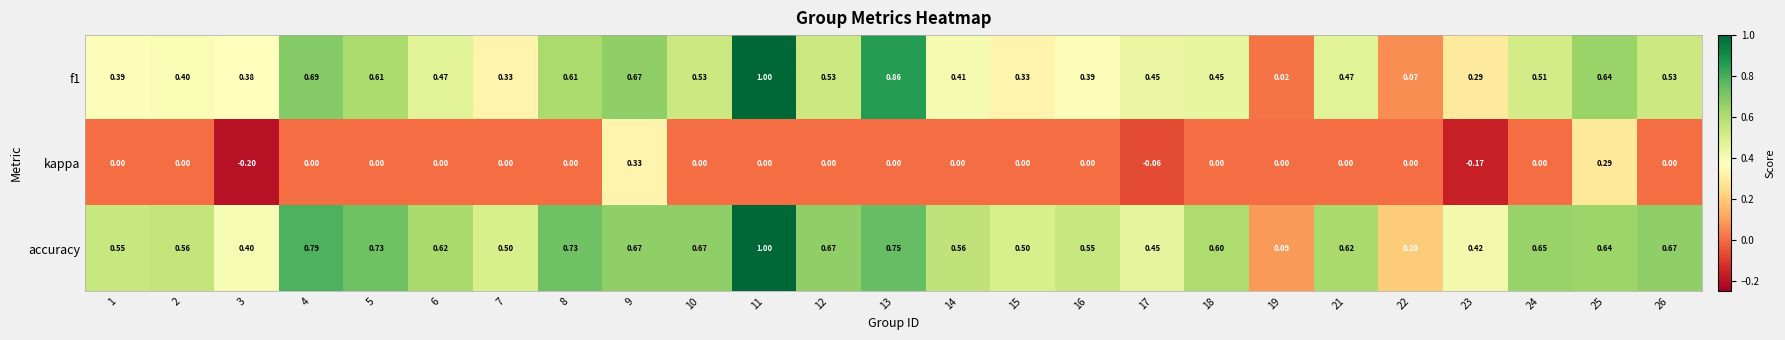

Which series changed the most between 12 and 17?

accuracy